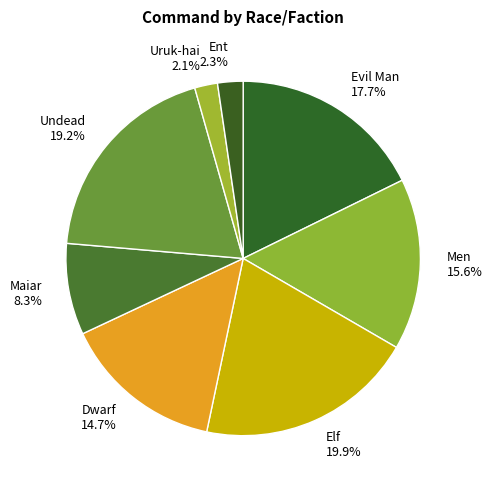

How many segments does this pie chart have?

8